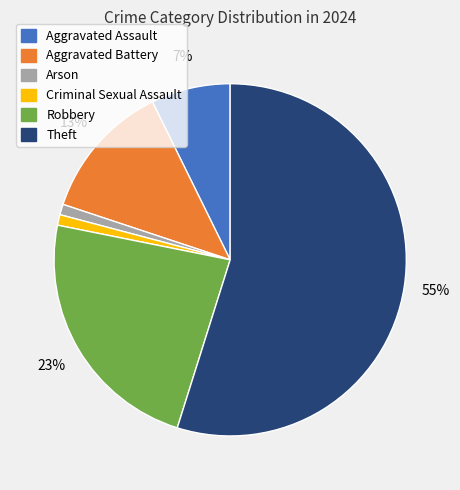

To the nearest percent, what is the average slice percentage?

17%